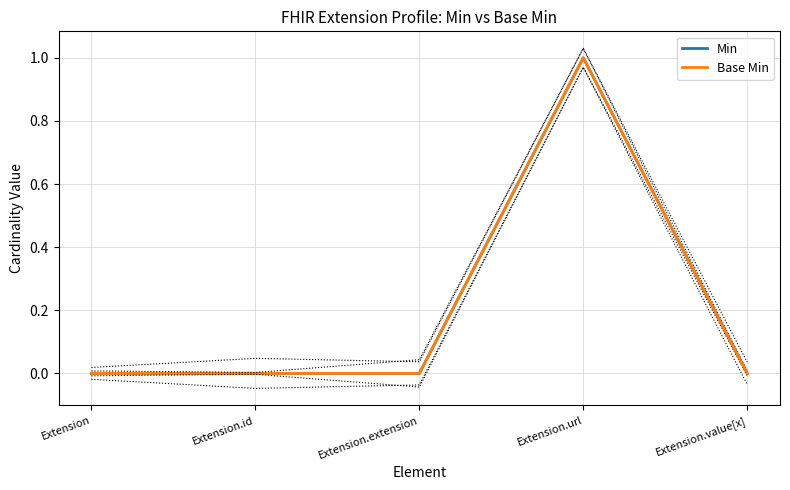

True or false: Base Min and Min intersect in this chart.

False